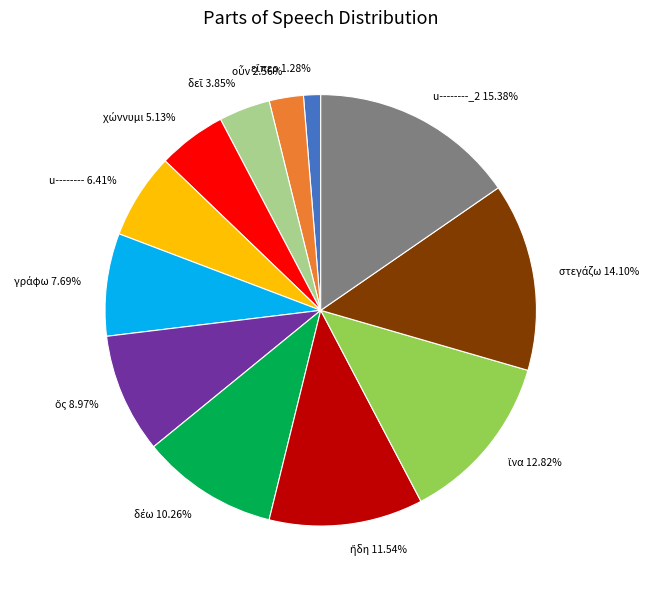

Which slice is the largest?

u--------_2